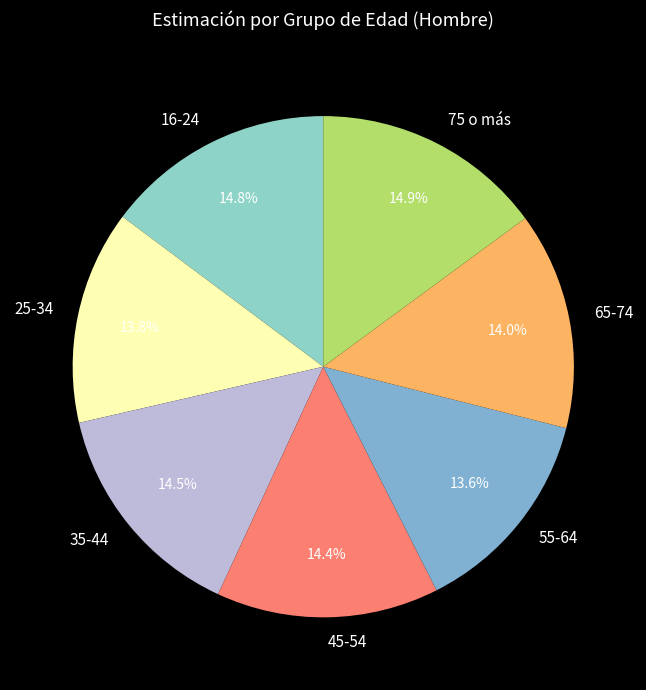

How many segments does this pie chart have?

7